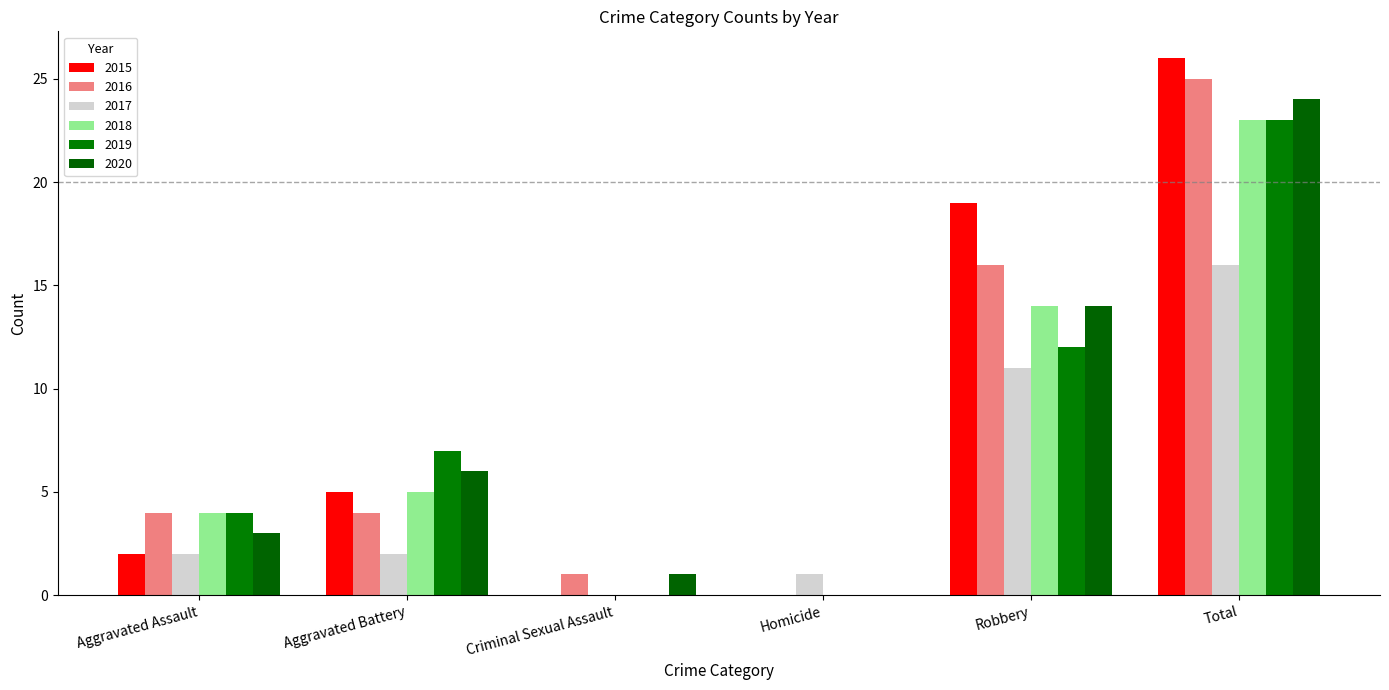

True or false: 2019 has a value of -7 at Homicide.

False